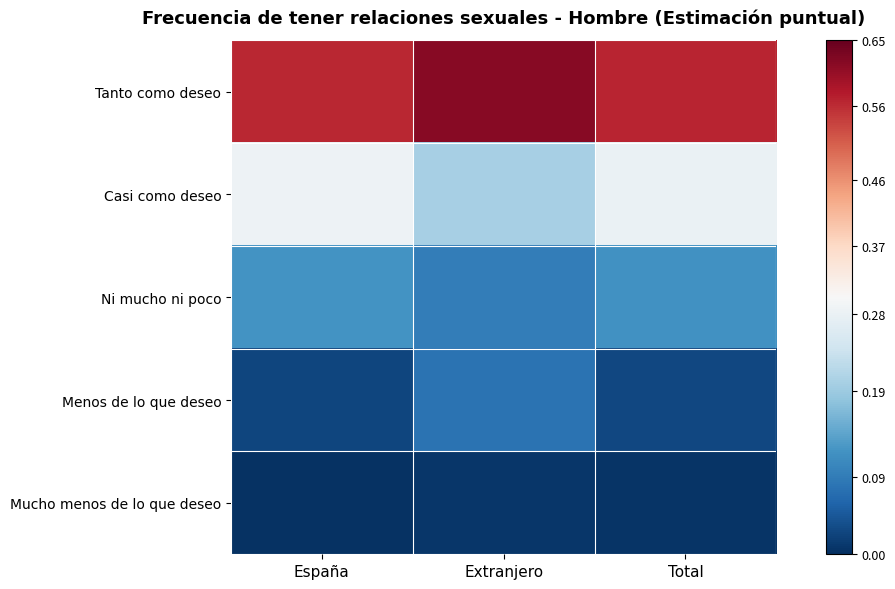

Which has a higher value, España or Total?

Total